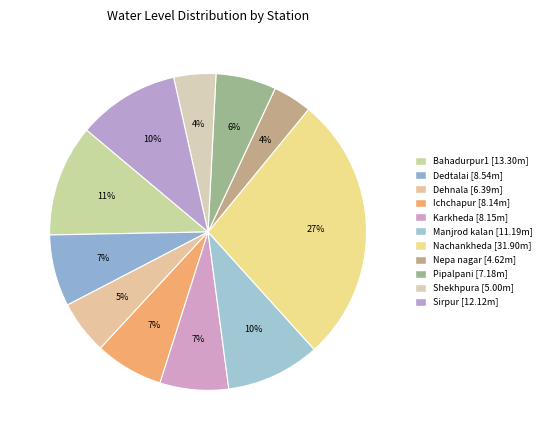

Is it true that Nepa nagar is 1% of the pie?

False